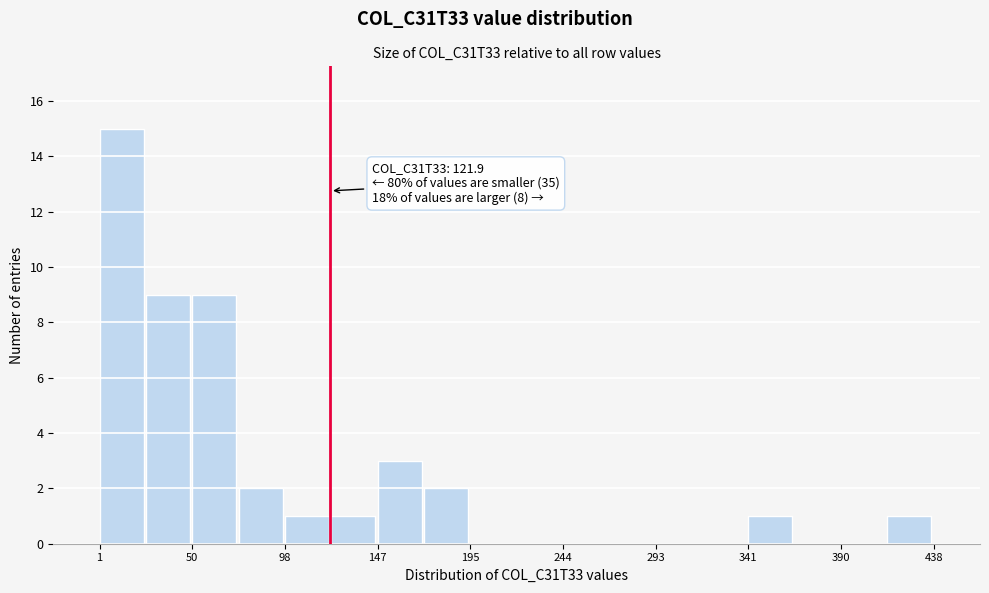

Over which range of the x-axis is the bar tallest?

0 to 25